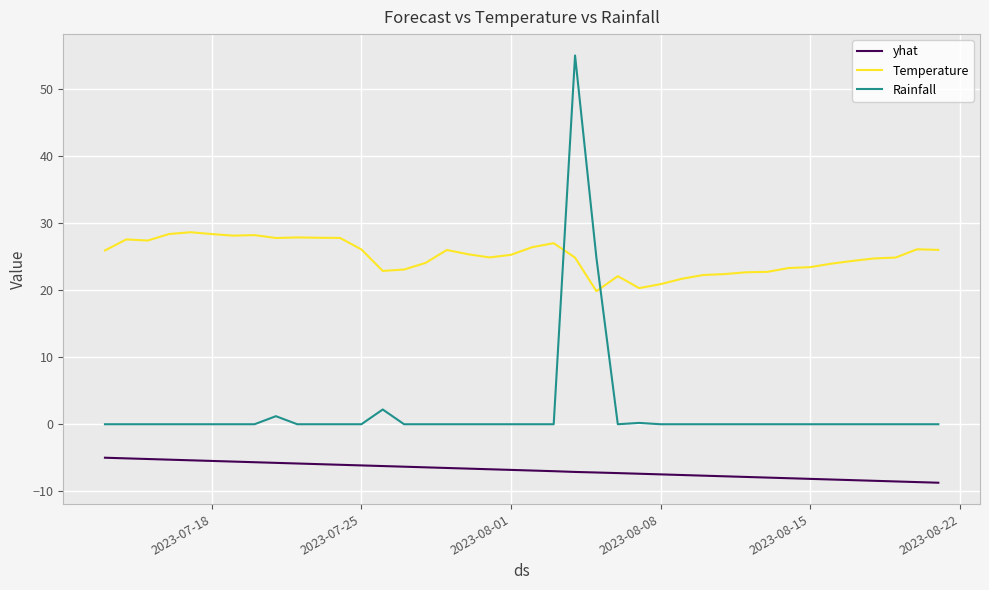

True or false: Rainfall and Temperature cross at least once.

True